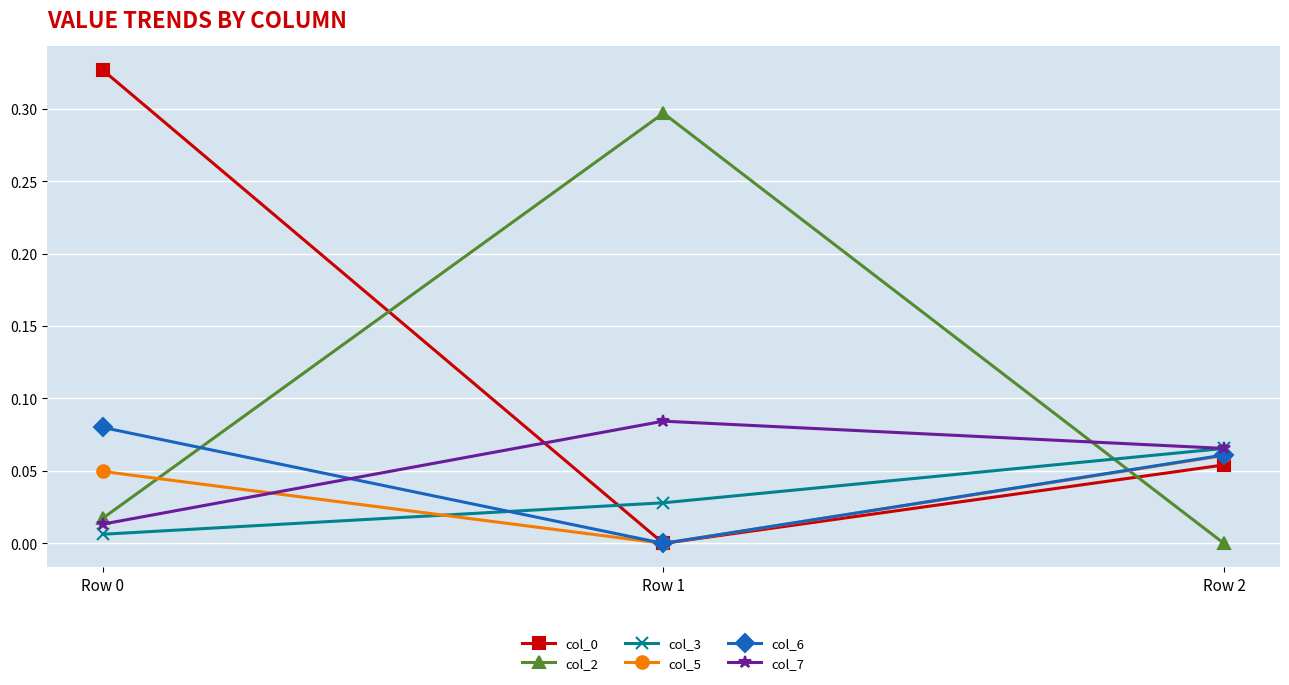

Which series changed the most between Row 1 and Row 2?

col_2